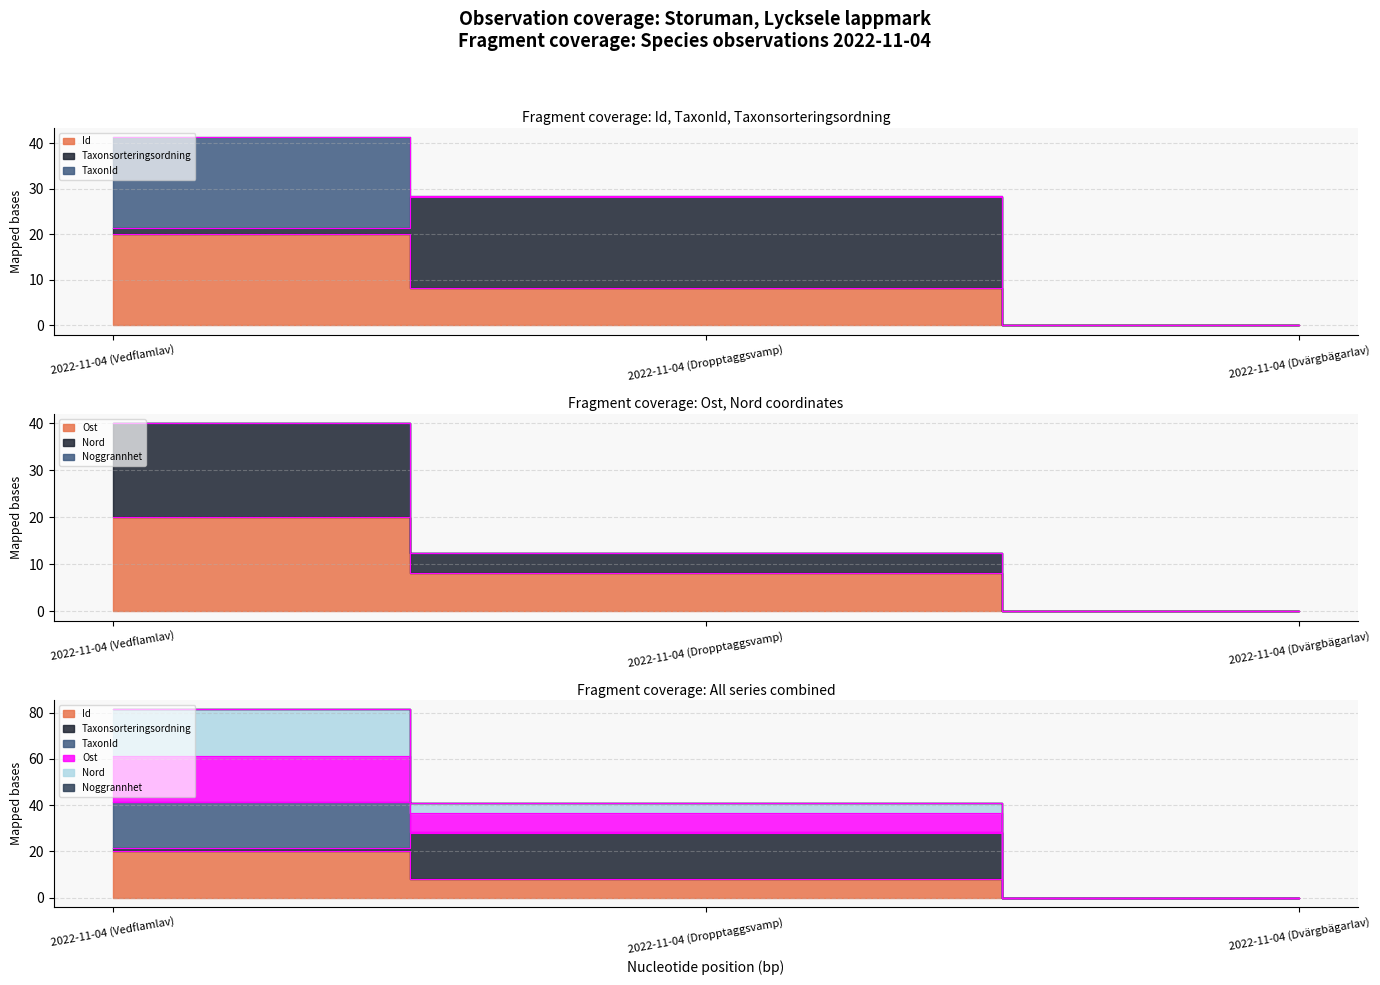

The value of Ost at 2022-11-04 (Dropptaggsvamp) is 8.1. True or false?

True